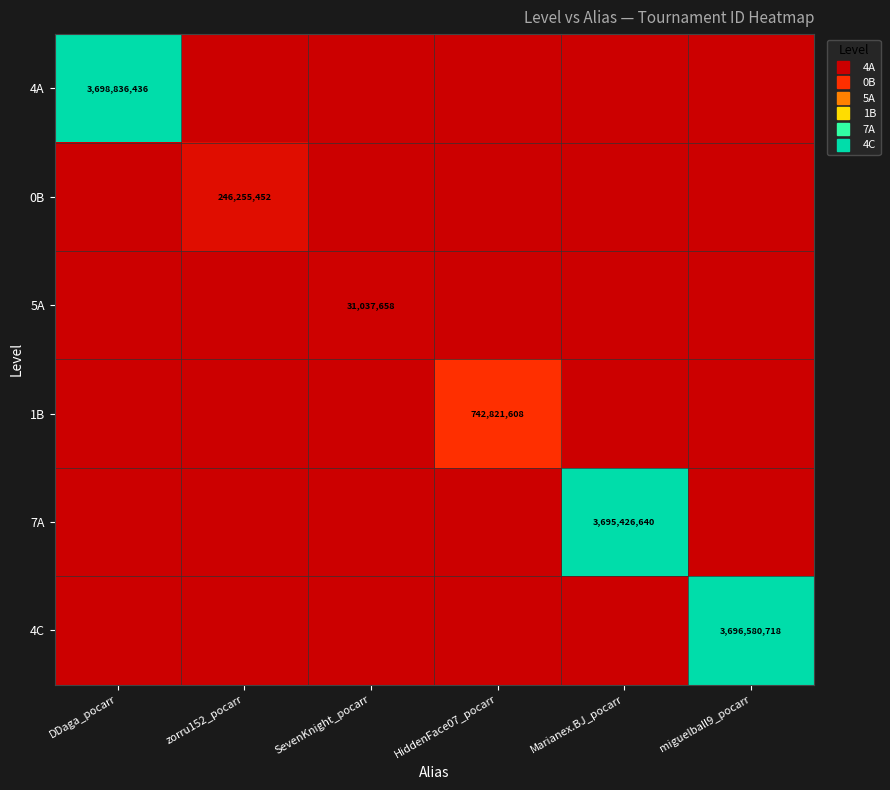

Which series has the largest total across all categories?

4A